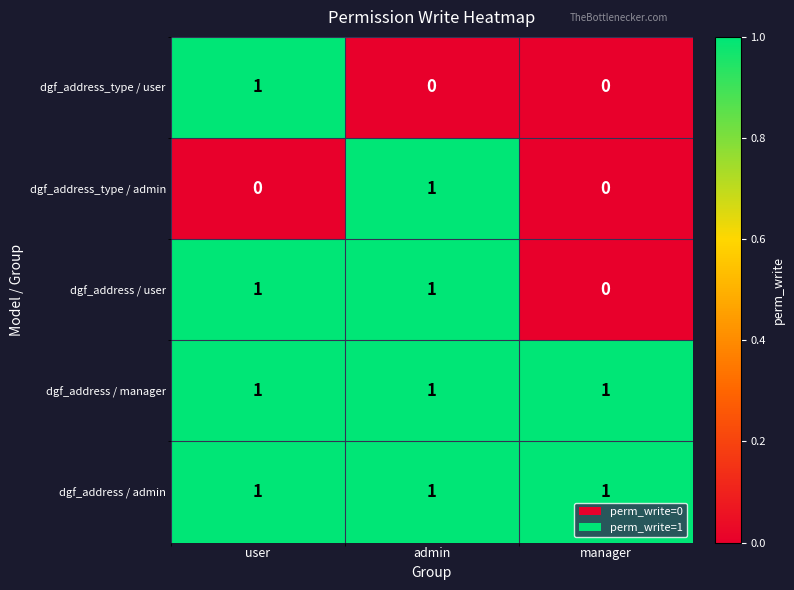

True or false: dgf_address / manager has a value of 1 at admin.

True